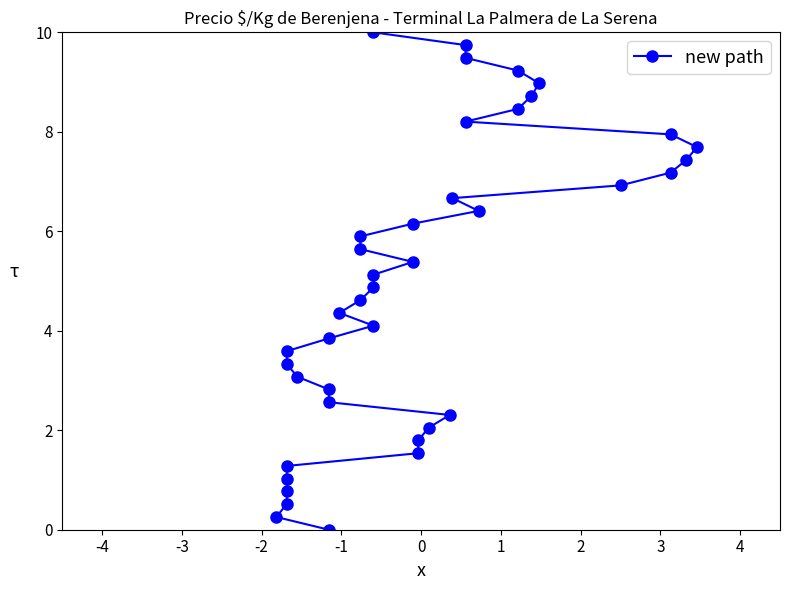

What is the change in value from -5 to 33?

+8.5